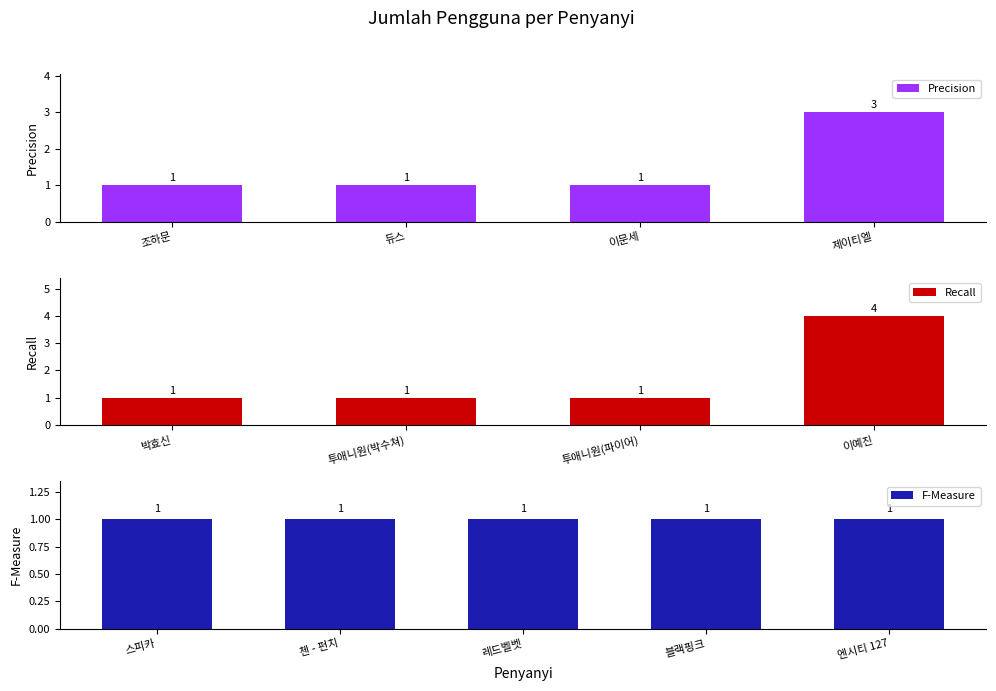

True or false: the data shows 5 at 이예진.

False